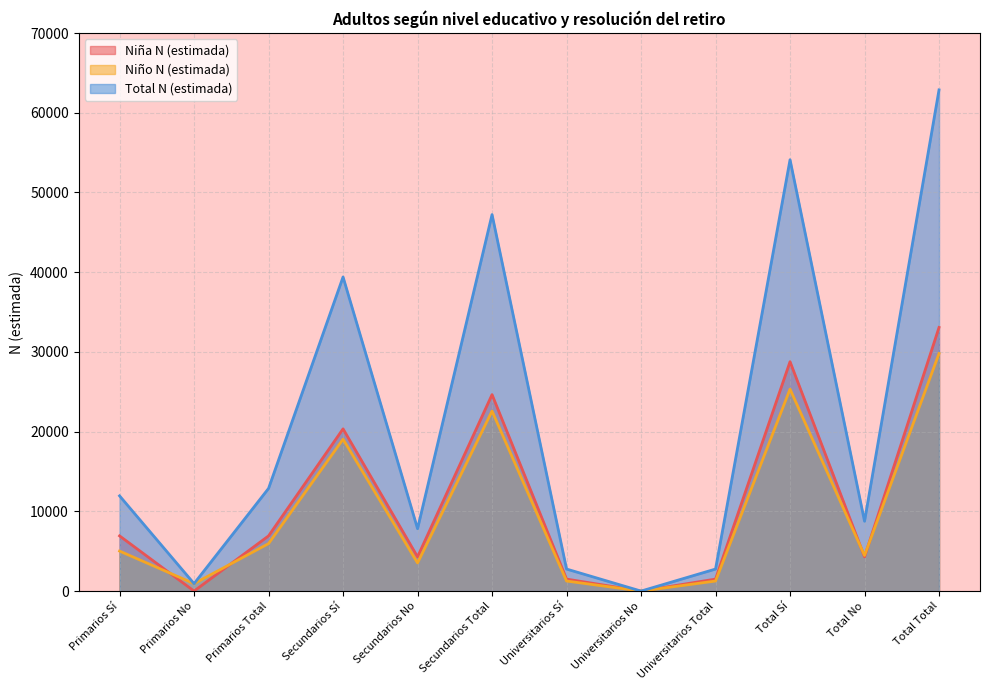

At Primarios Total, list the series in order from largest to smallest.

Total N (estimada), Niña N (estimada), Niño N (estimada)